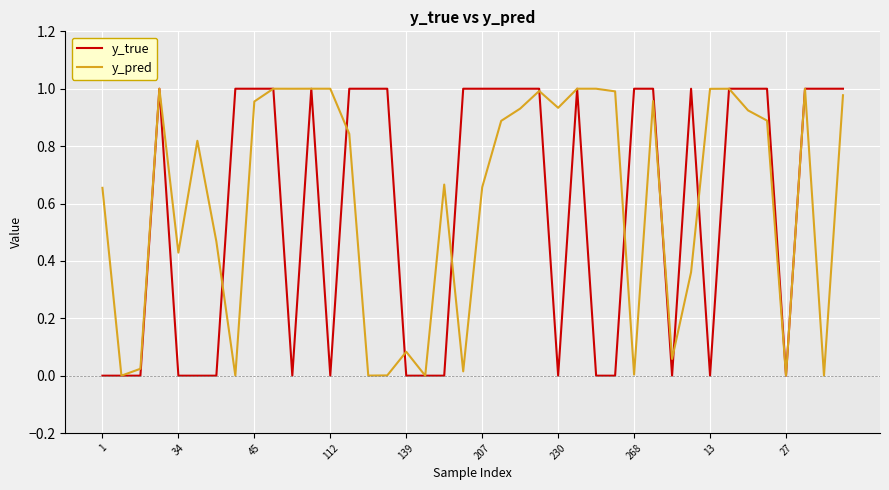

Which series ends up on top after the final intersection of y_true and y_pred?

y_true